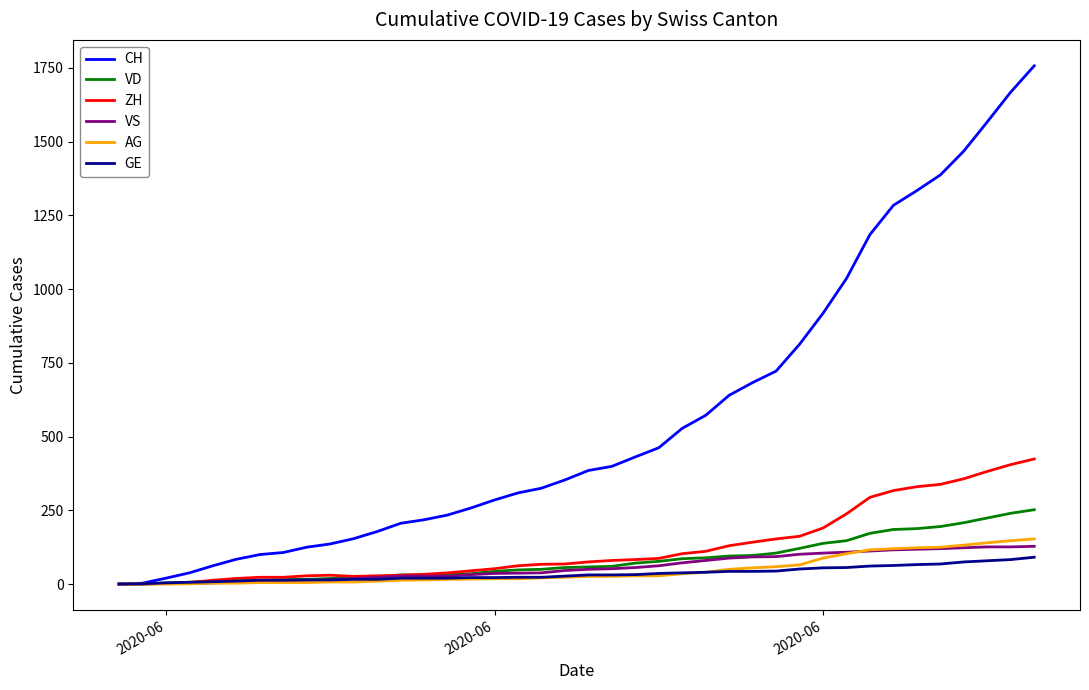

What is the highest value of the CH series?

1757